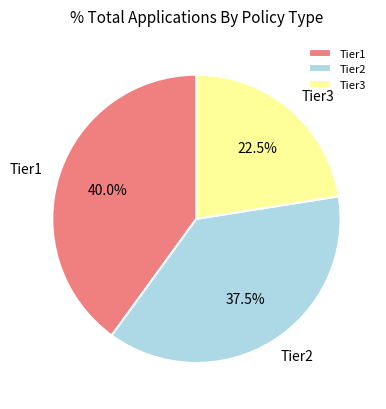

Rank the categories by value from lowest to highest.

Tier3, Tier2, Tier1